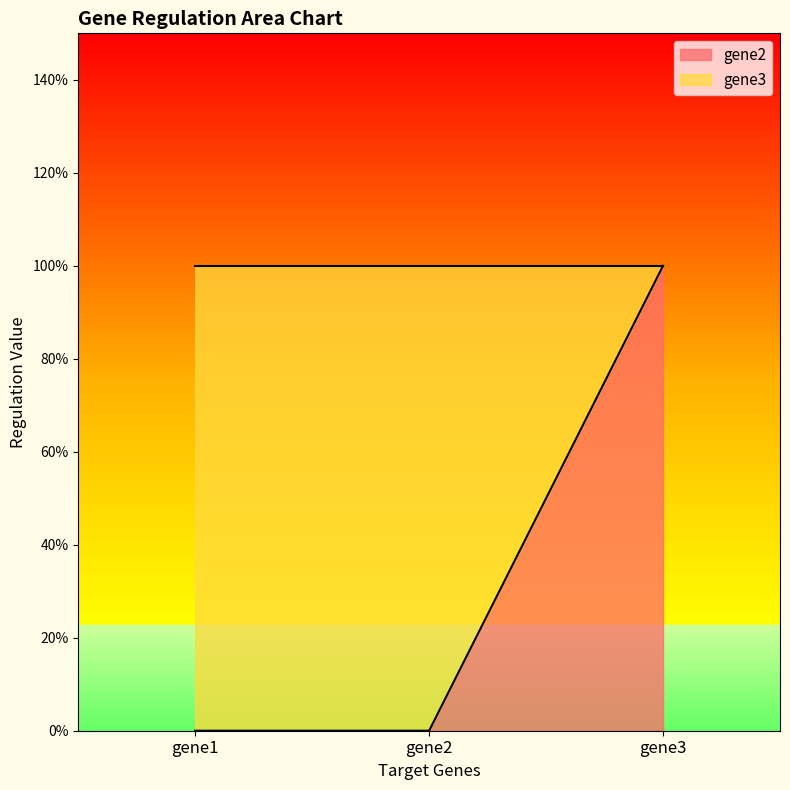

Which label corresponds to the largest value in the chart?

gene3